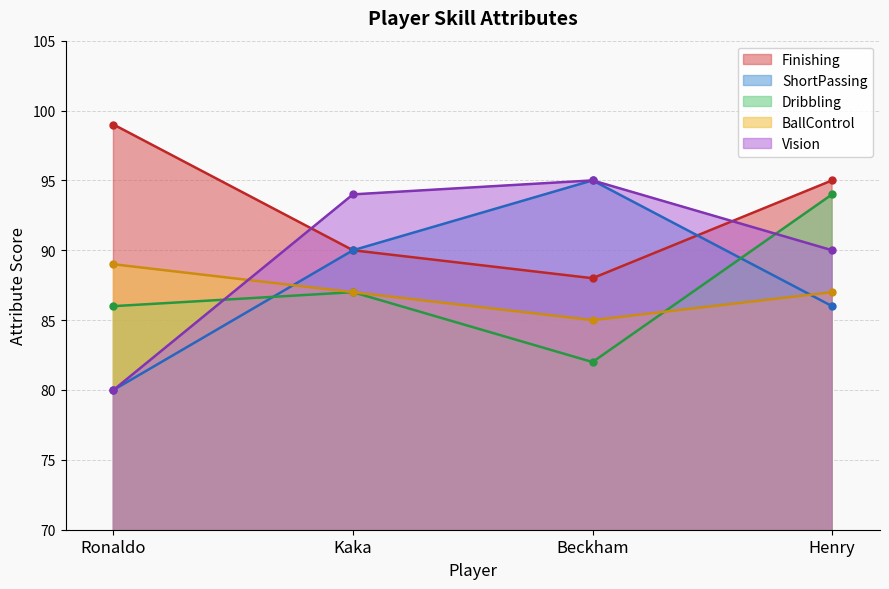

Where is Dribbling nearest to the value 88?

Kaka